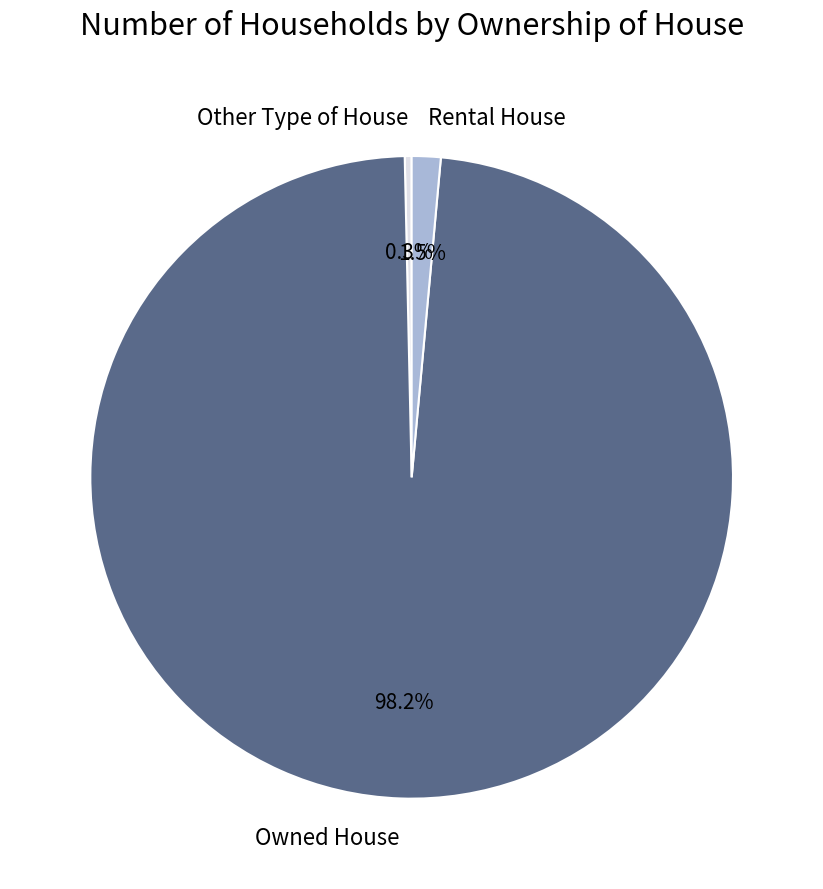

Is Rental House the majority of the pie?

No